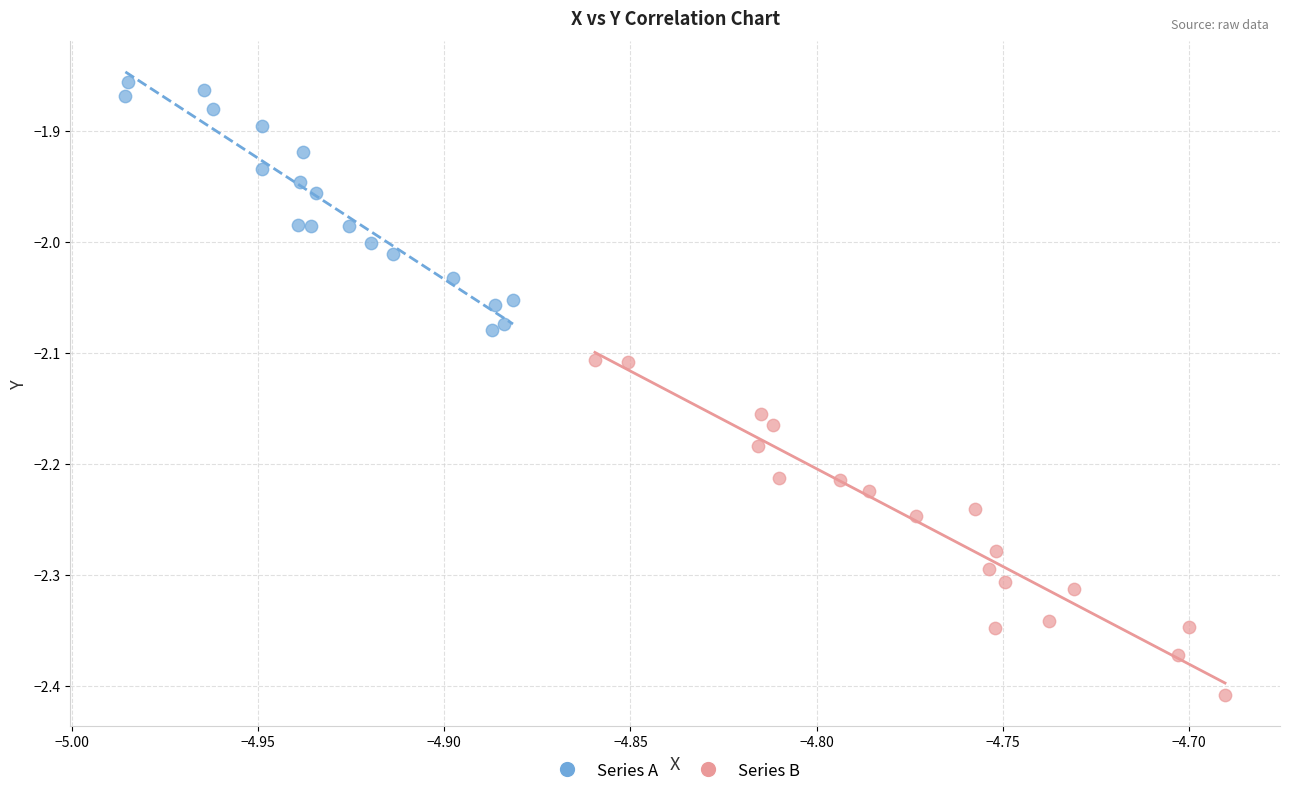

Which series has the largest Y range (max minus min)?

Series B